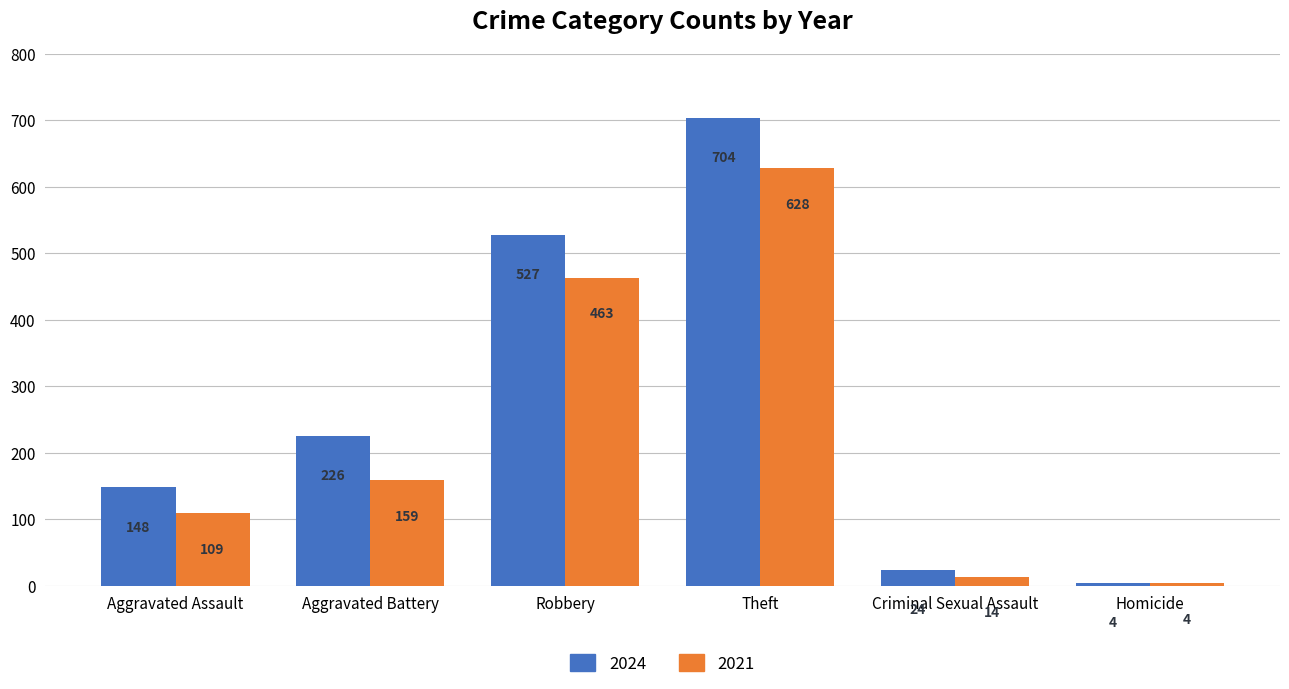

How many groups of bars are there?

6